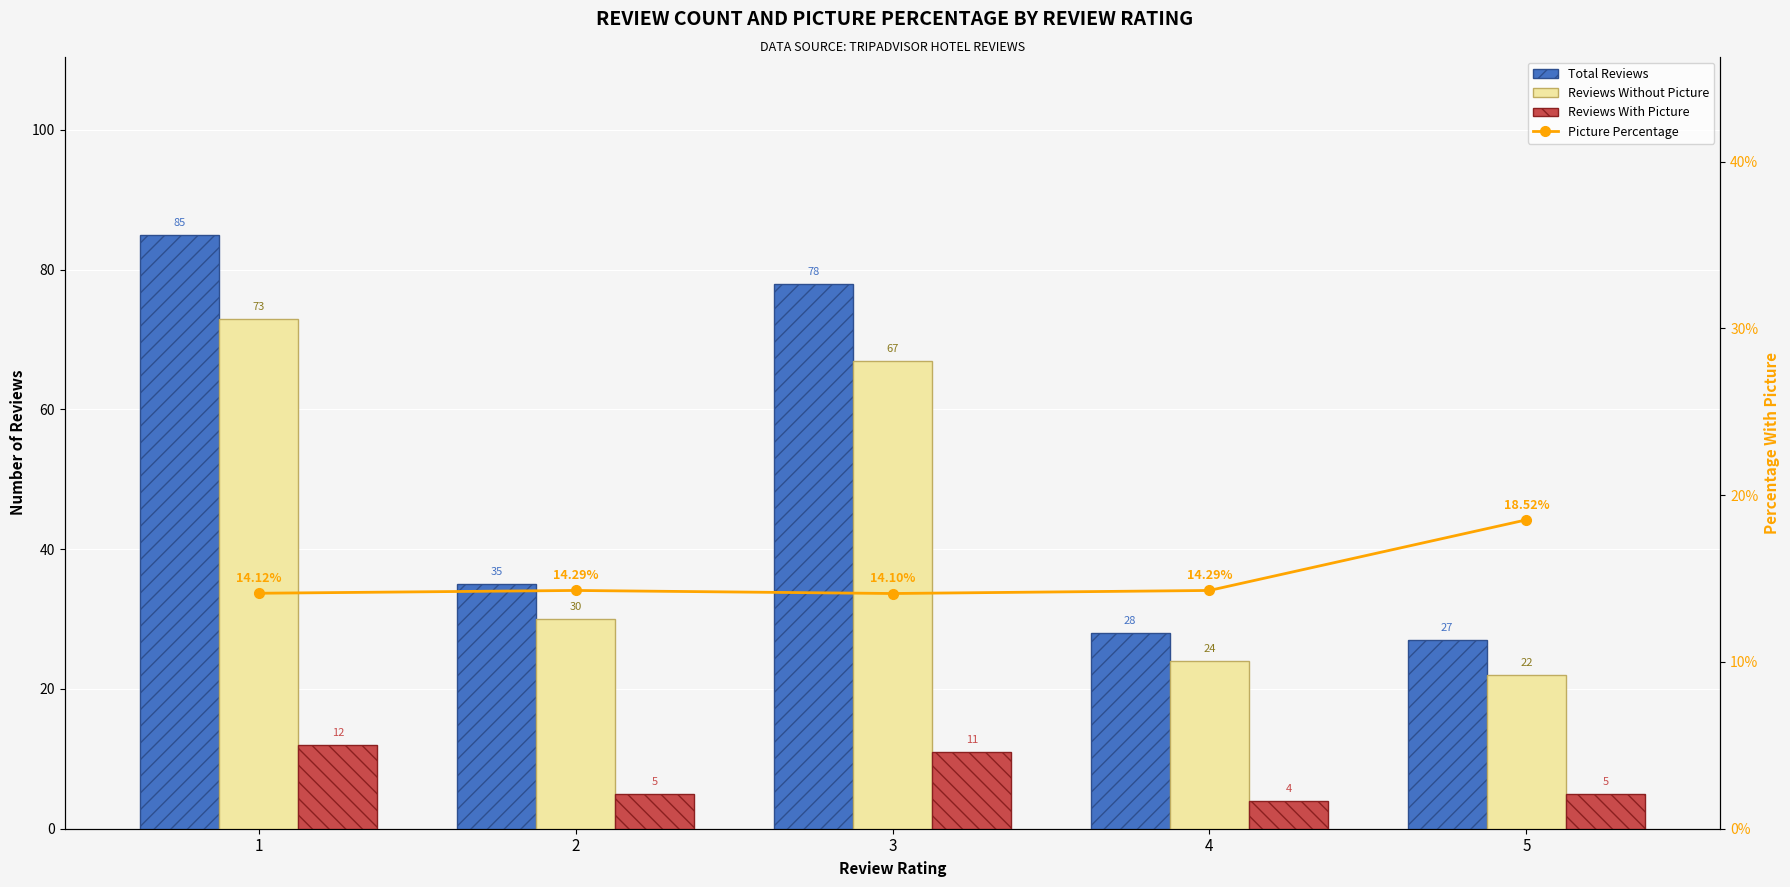

What are all the series names shown in the legend?

Total Reviews, Reviews Without Picture, Reviews With Picture, Picture Percentage